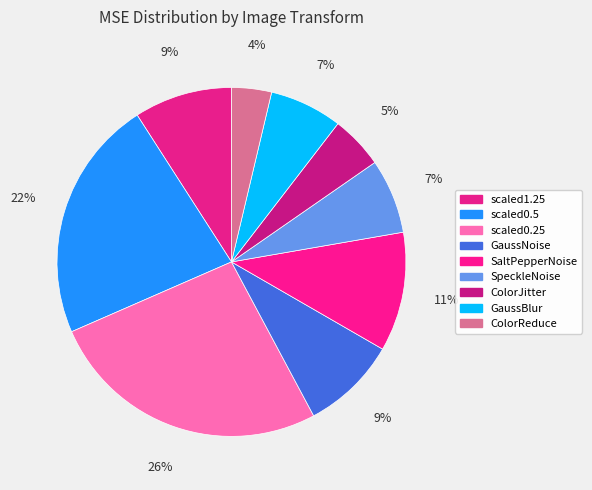

How many slices are in this pie chart?

9